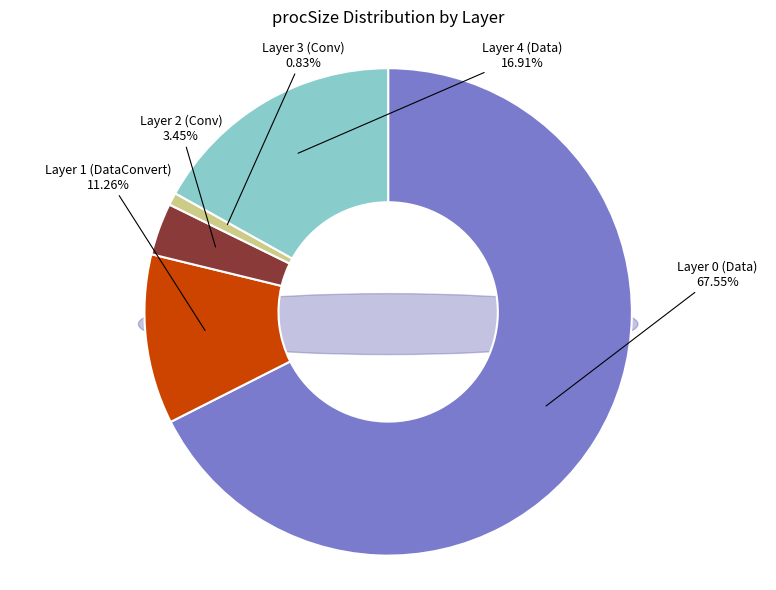

The Layer 4 (Data) slice represents 17% of the pie. True or false?

True